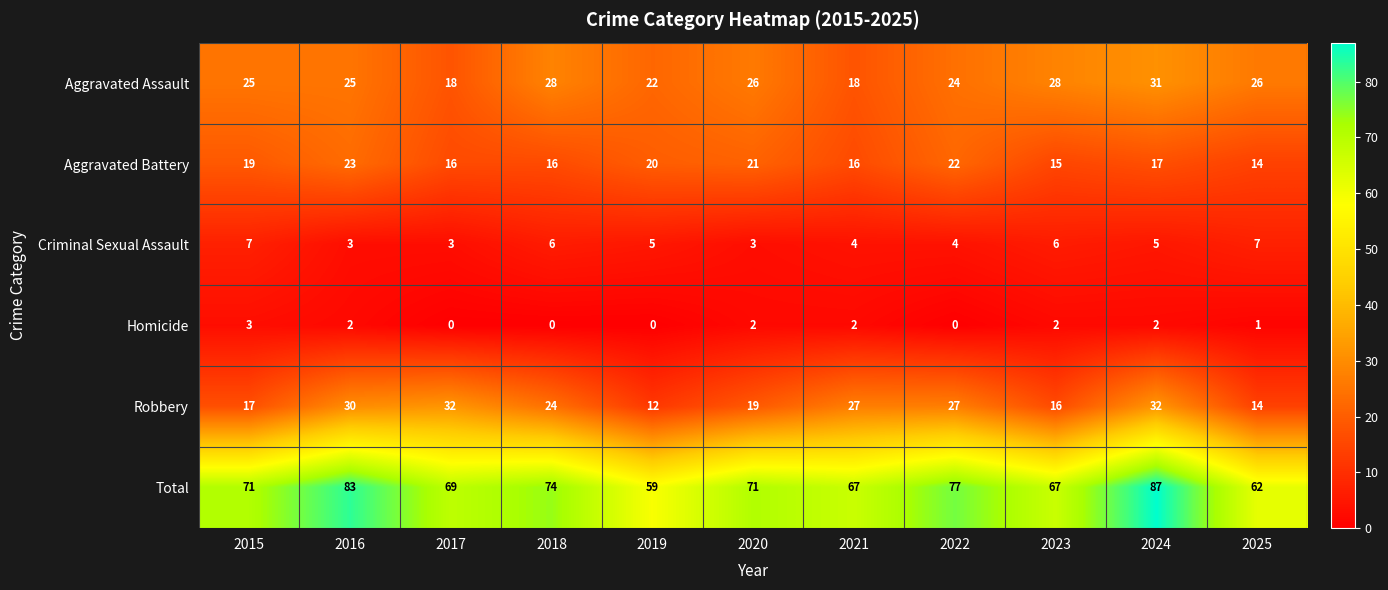

At how many categories does at least one series exceed 9?

11